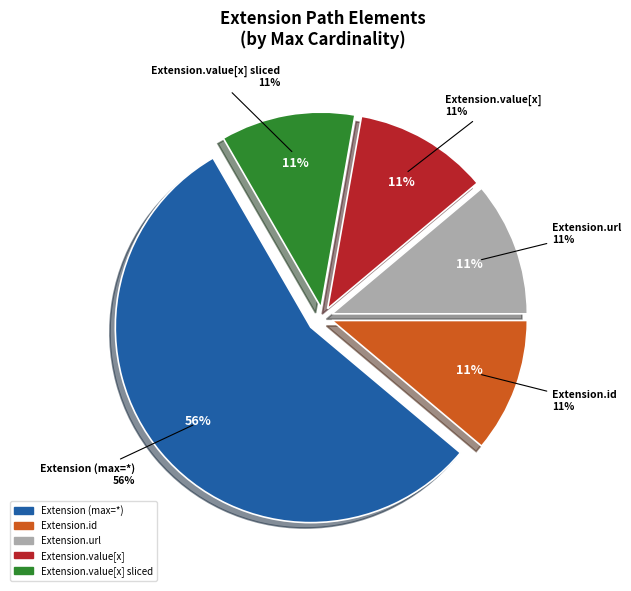

Between Extension.value[x] (valueCodeableConcept) and Extension.url, which is larger?

Extension.url